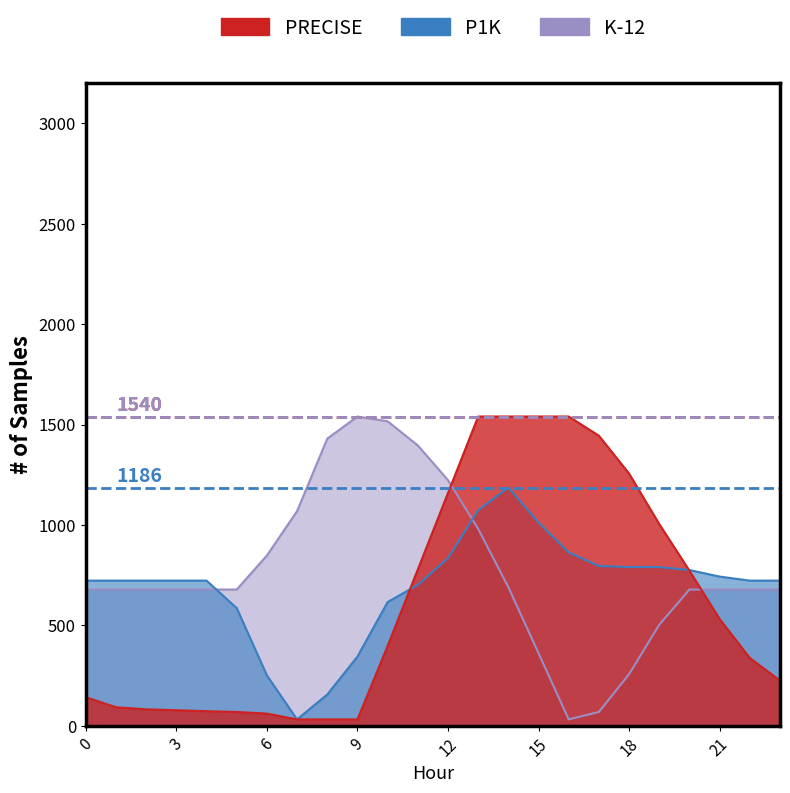

At how many categories does at least one series exceed 339?

24